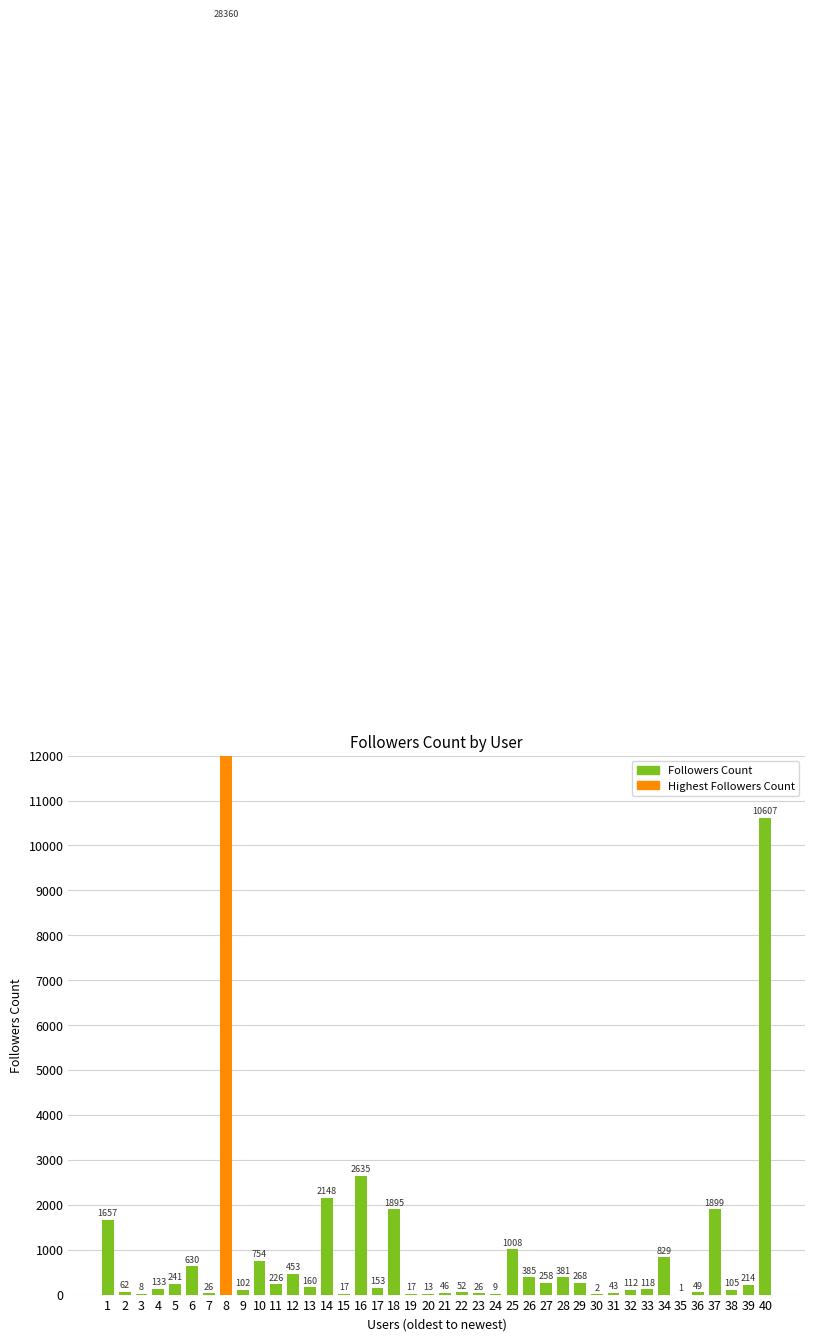

What is the value of the 20th bar from the left?

13